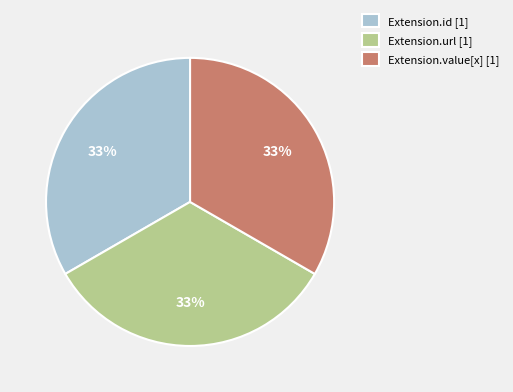

To the nearest percent, what percentage of the pie is Extension.id [1]?

33%